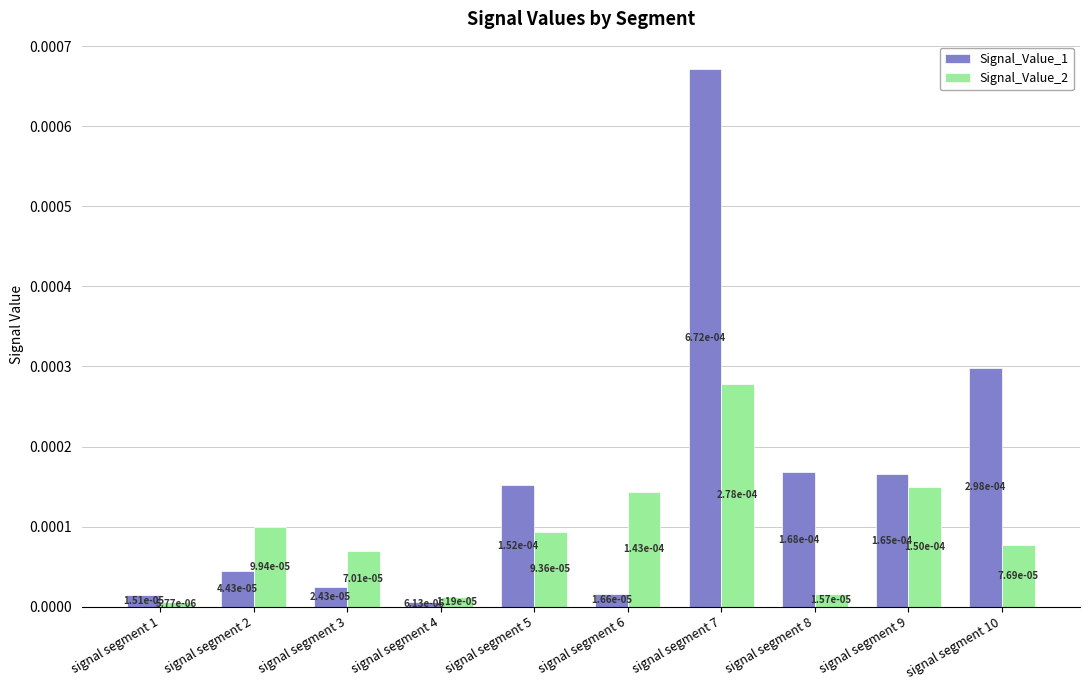

At how many categories does at least one series exceed 0?

10